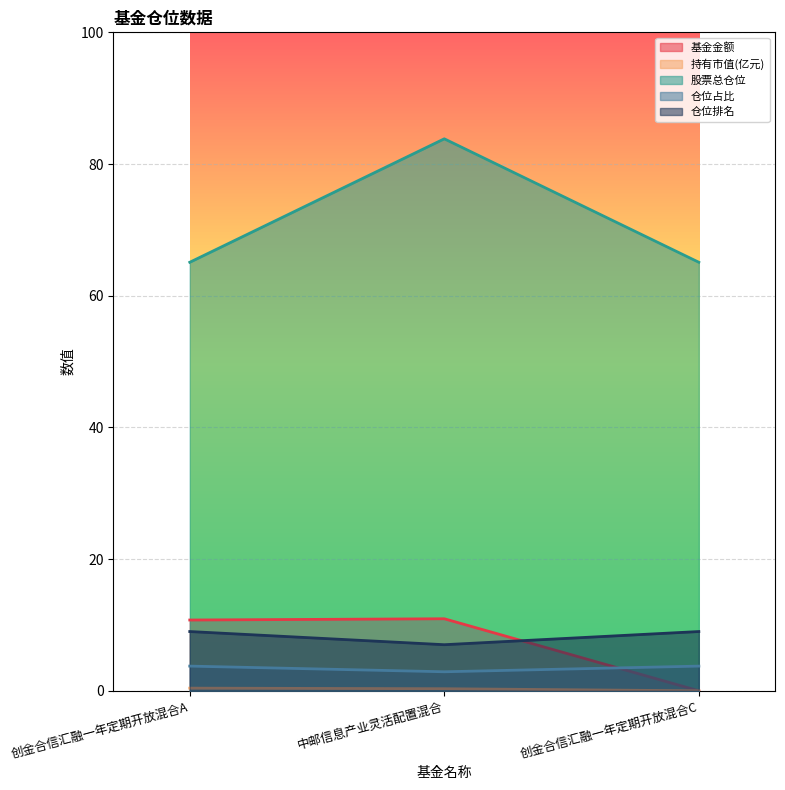

What are all the series names shown in the legend?

基金金额, 持有市值(亿元), 股票总仓位, 仓位占比, 仓位排名